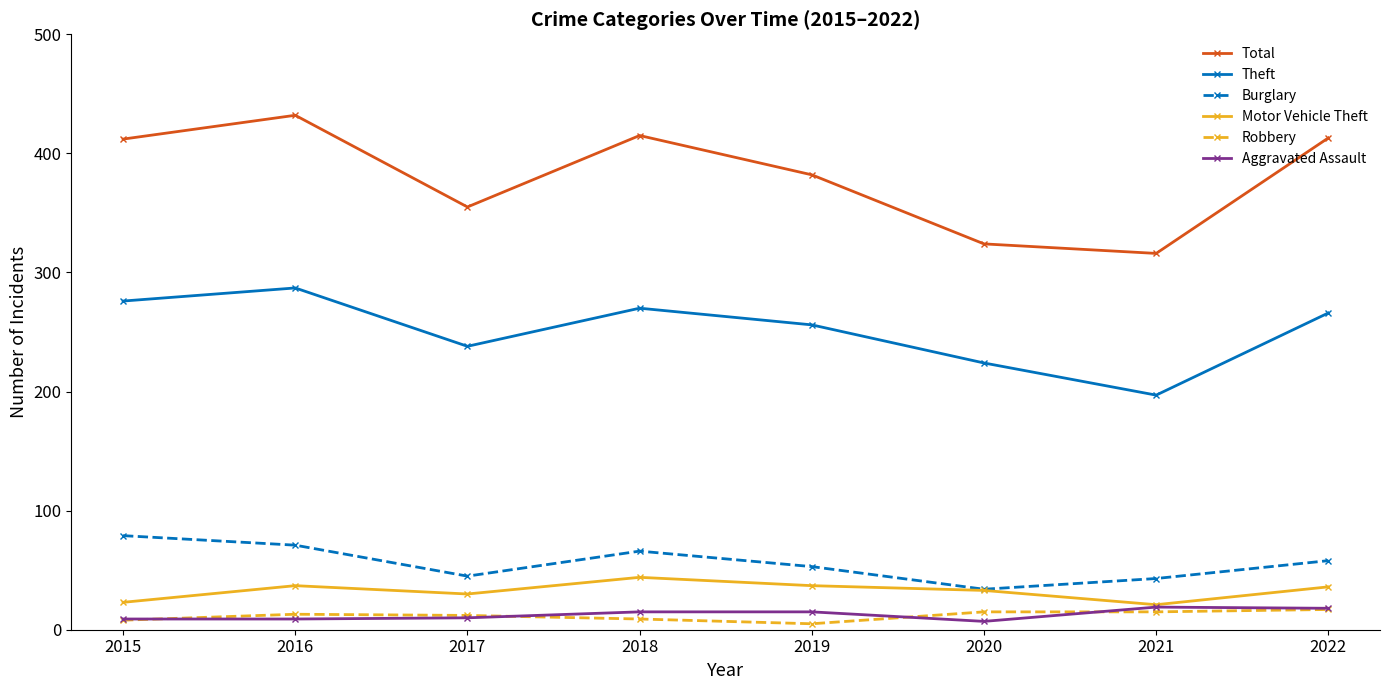

Read the Aggravated Assault value at 2022.

18